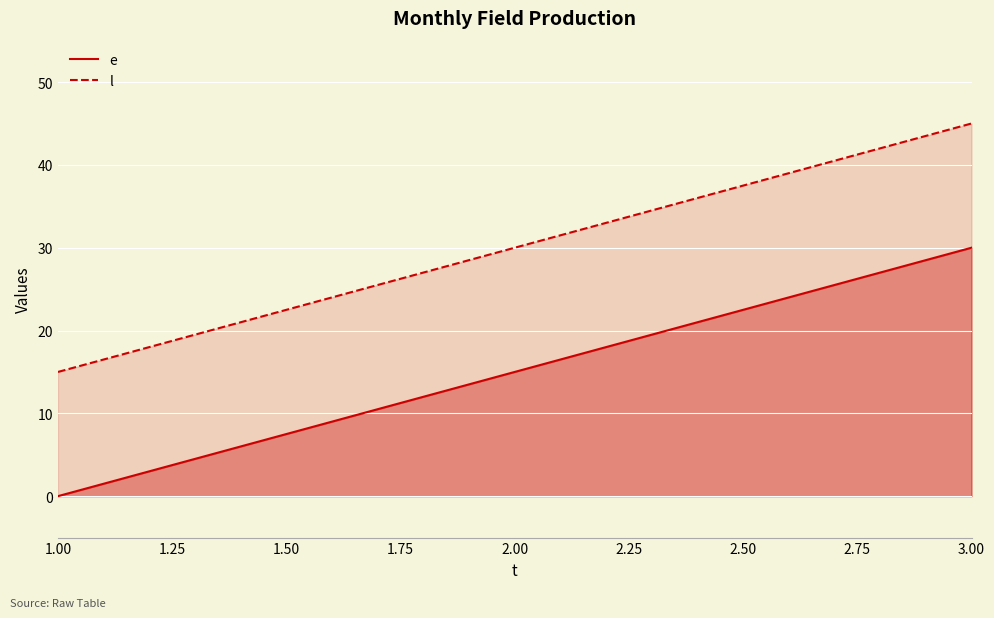

The value of l at 1.00 is 15. True or false?

True